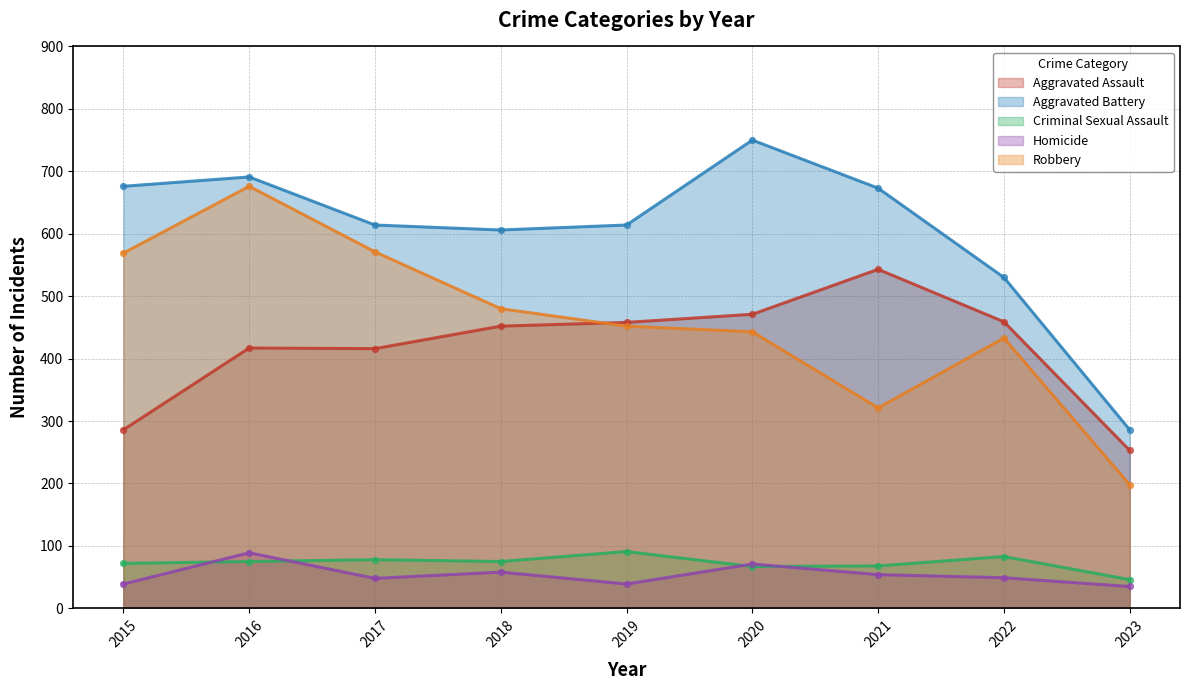

What are all the series names shown in the legend?

Aggravated Assault, Aggravated Battery, Criminal Sexual Assault, Homicide, Robbery